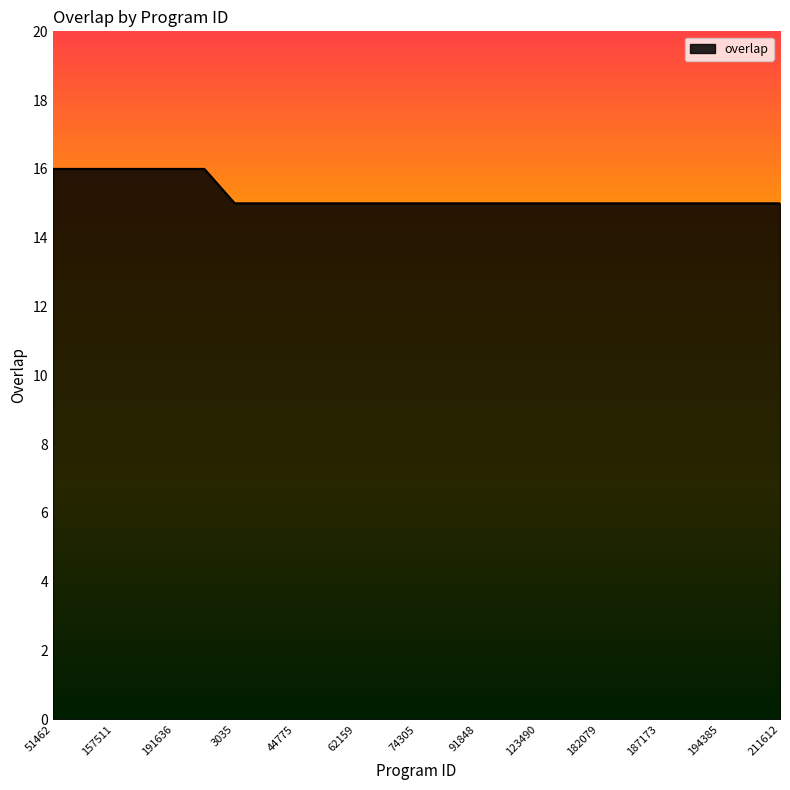

What is the maximum value shown in the chart?

16